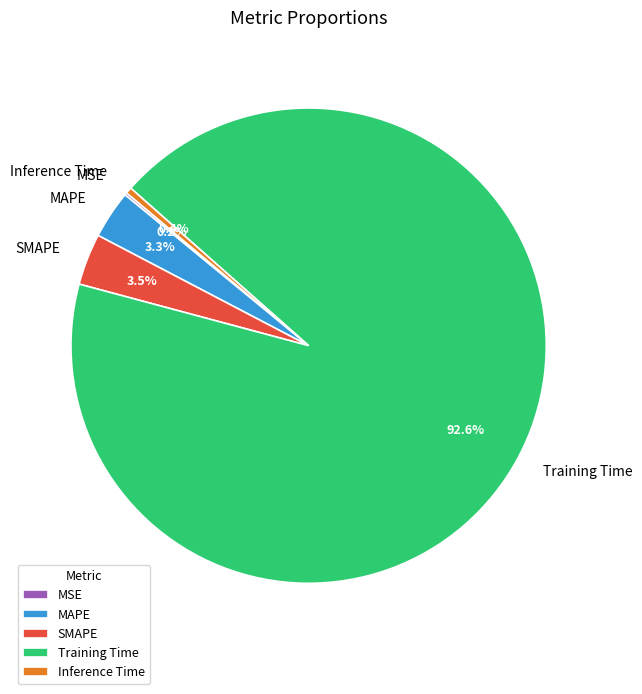

Between Training Time and SMAPE, which is larger?

Training Time